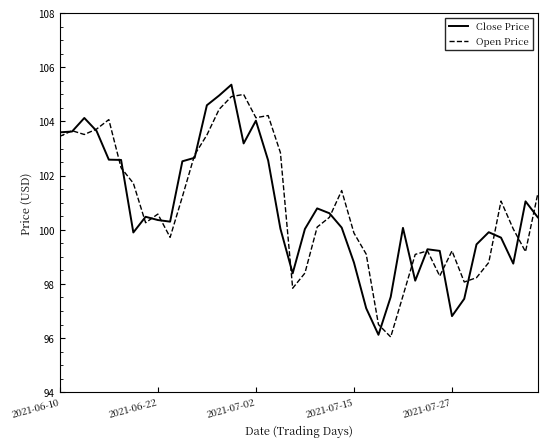

List the series in order of their peak value, highest first.

Close Price, Open Price